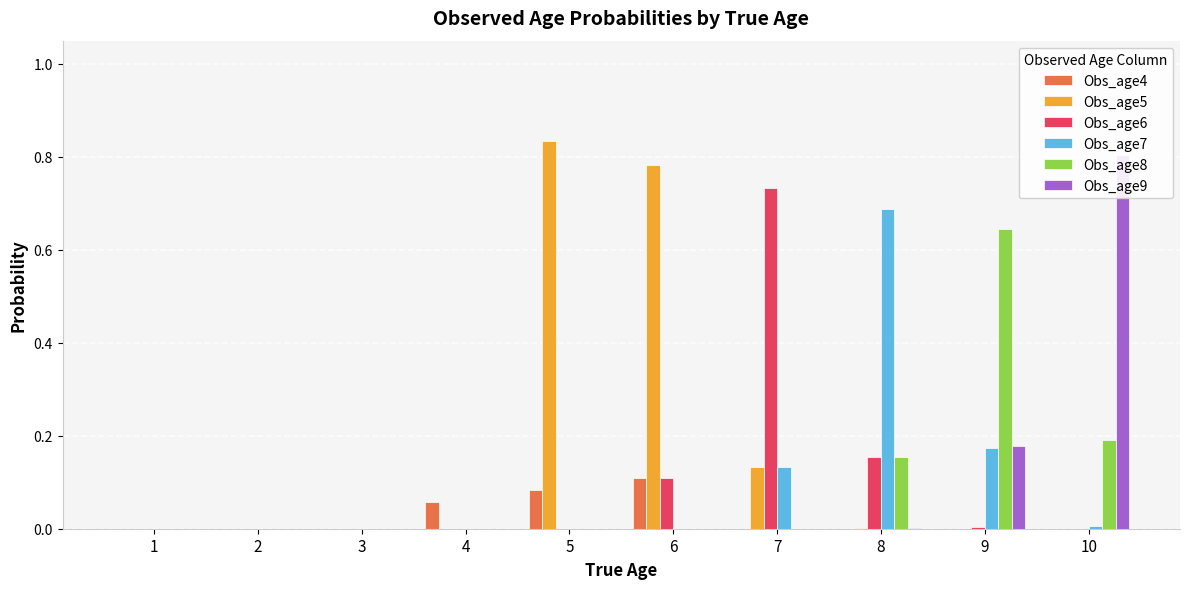

Between 1 and 2, which series saw the biggest shift?

Obs_age4